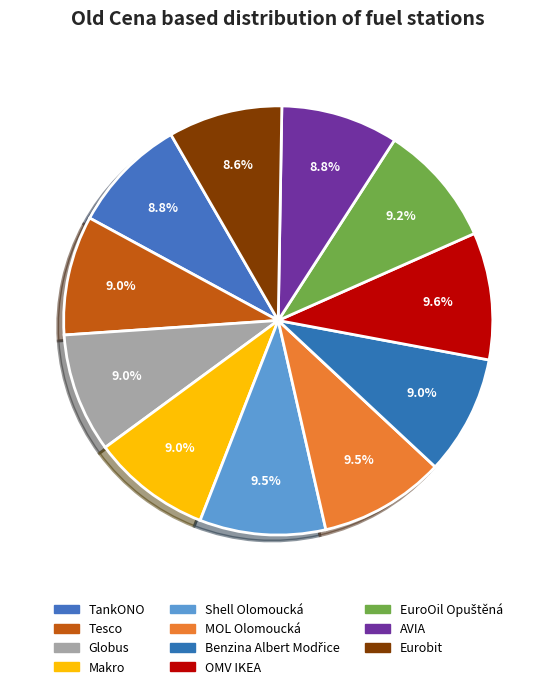

Which slice is the largest?

OMV IKEA